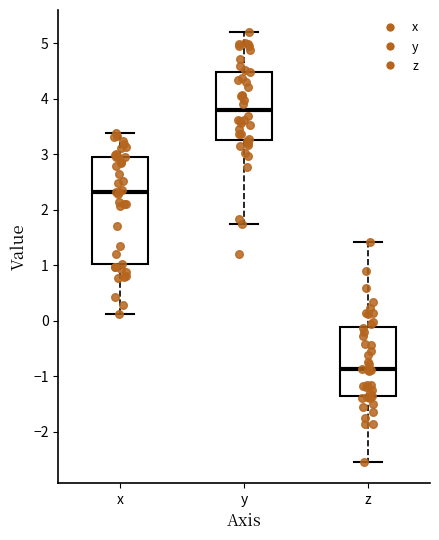

Reading left to right, transcribe this box plot: for each box, give where its median line is, the range the box spans, and where its two whiskers end, as read against the y-axis. The values are not printed on the chart, so give them approximately, as read against the axis.

x: median 2.3, box 1.0 to 2.9, whiskers 0.1 to 3.4
y: median 3.8, box 3.3 to 4.5, whiskers 1.7 to 5.2
z: median -0.9, box -1.4 to -0.1, whiskers -2.5 to 1.4